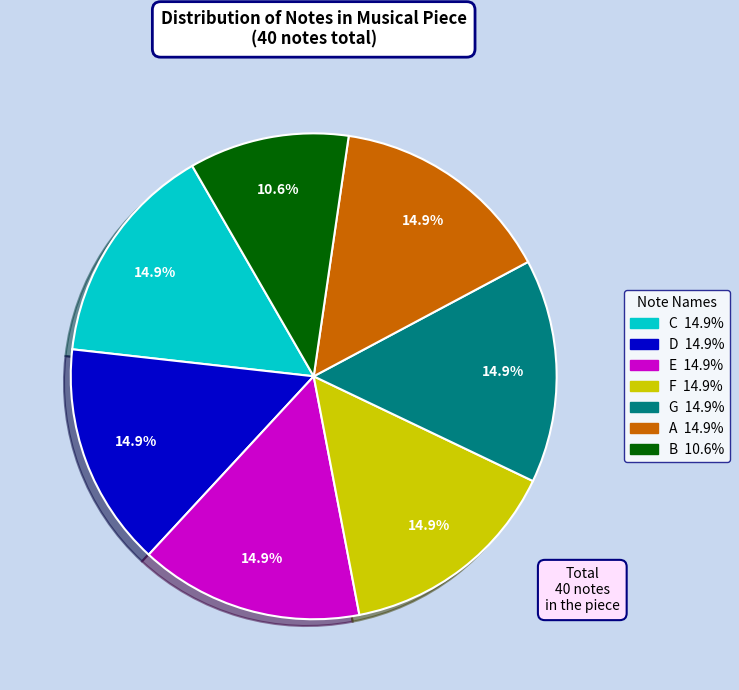

Is the sum of A and F greater than half?

No